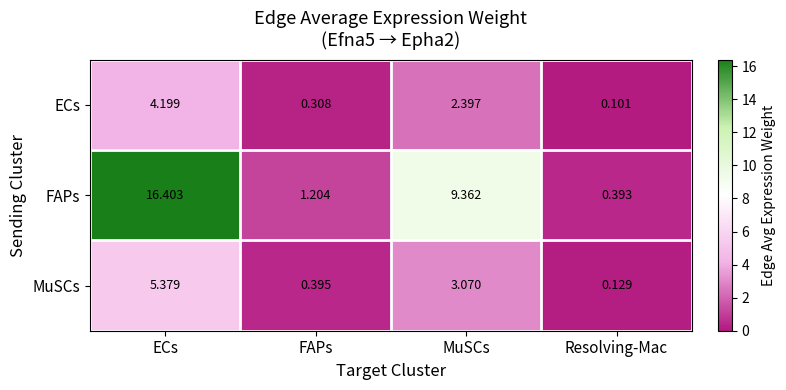

Between FAPs and Resolving-Mac, which series saw the biggest shift?

FAPs